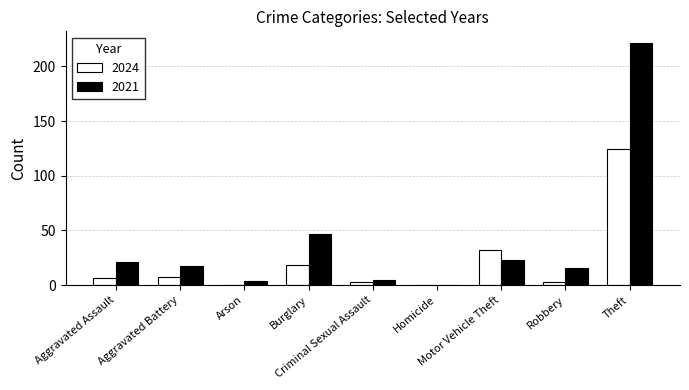

Which category has the highest value across all series?

Theft